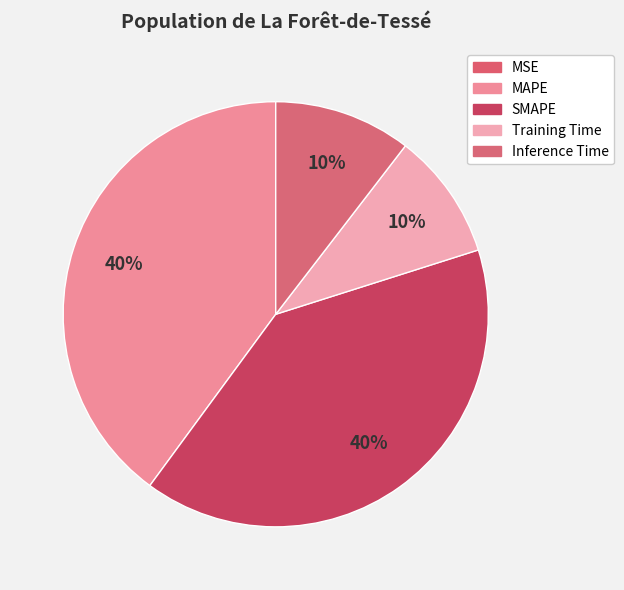

Is there a majority slice in this chart?

No